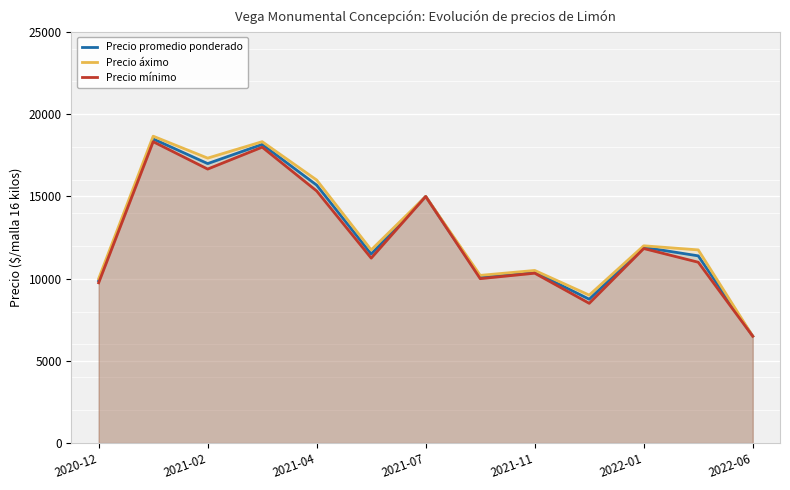

What is the total value across all series at 11?

34138